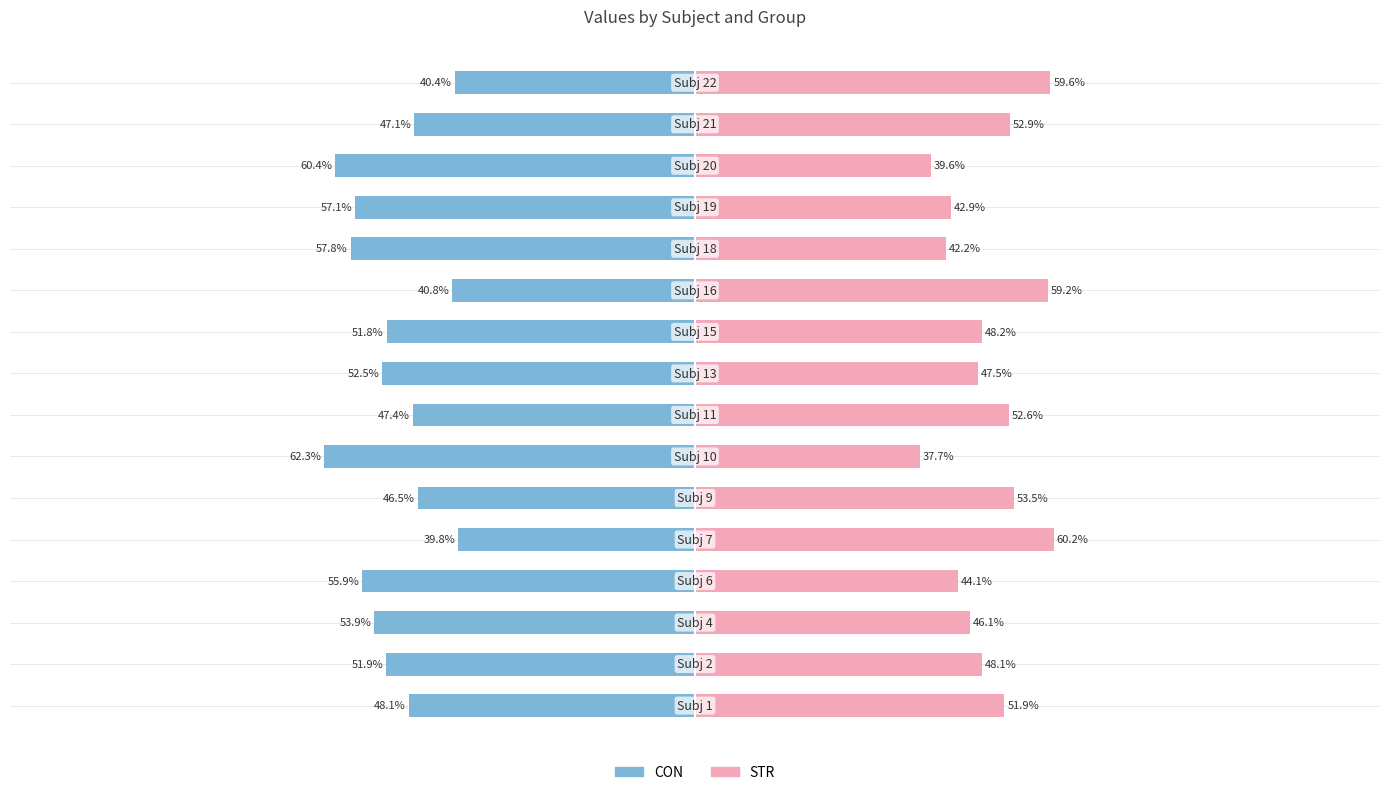

What is the difference between the maximum and minimum values in the STR series?

22.5